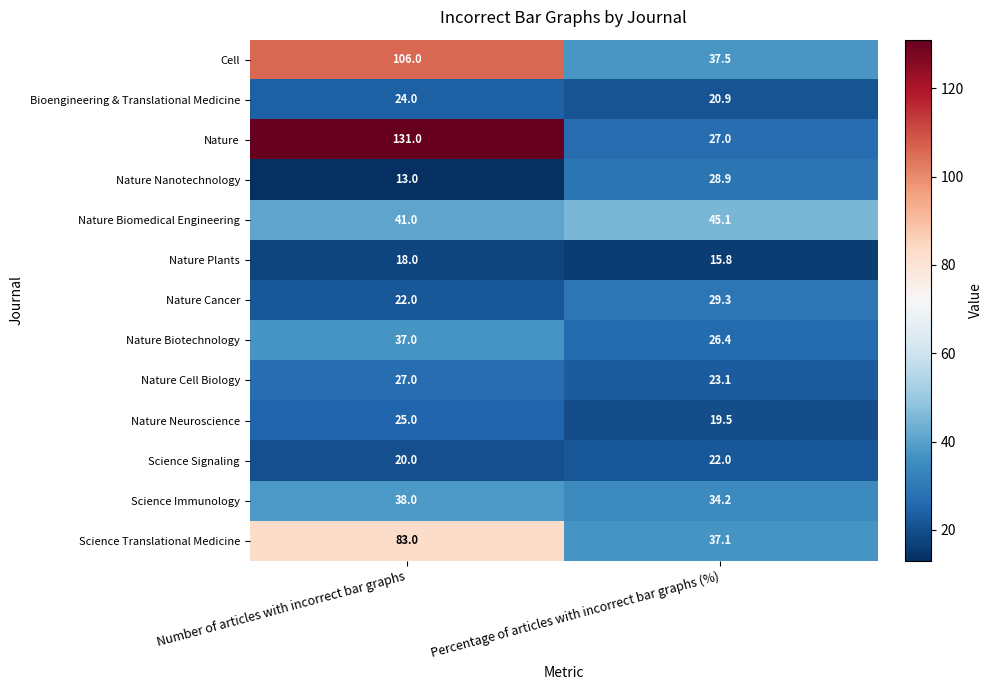

The value of Cell at Percentage of articles with incorrect bar graphs (%) is 24.4. True or false?

False